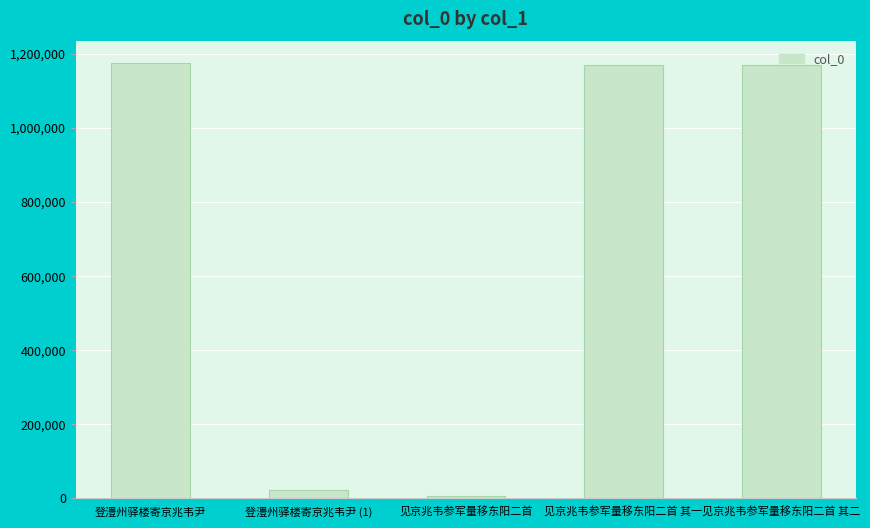

Is it true that the value at 见京兆韦参军量移东阳二首 其一 is 1167778?

True